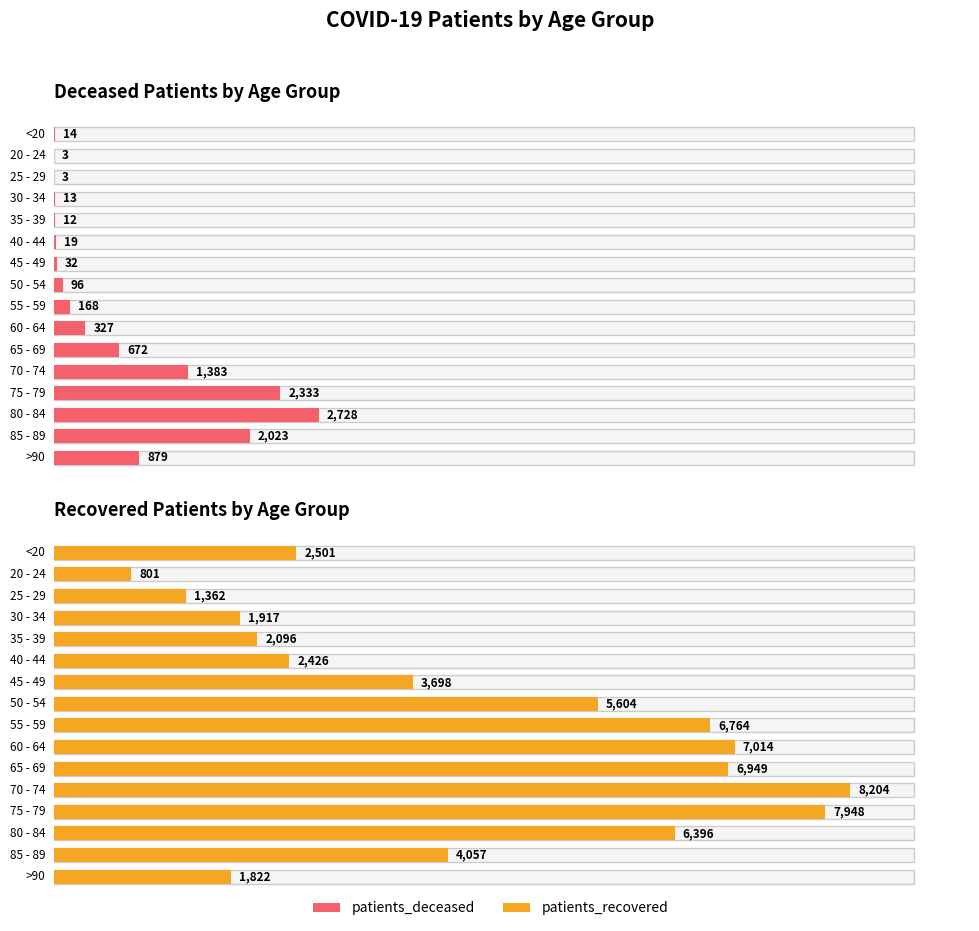

List the labels in order of patients_recovered value, largest first.

70 - 74, 75 - 79, 60 - 64, 65 - 69, 55 - 59, 80 - 84, 50 - 54, 85 - 89, 45 - 49, <20, 40 - 44, 35 - 39, 30 - 34, >90, 25 - 29, 20 - 24